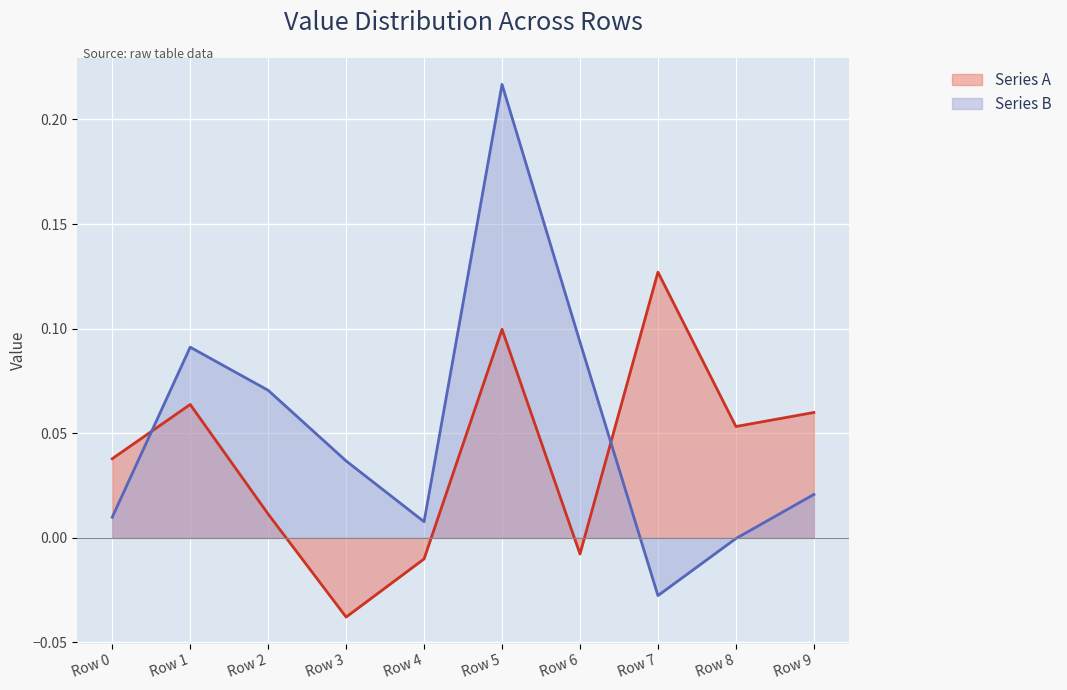

How many values in the Series A series are below 0?

3